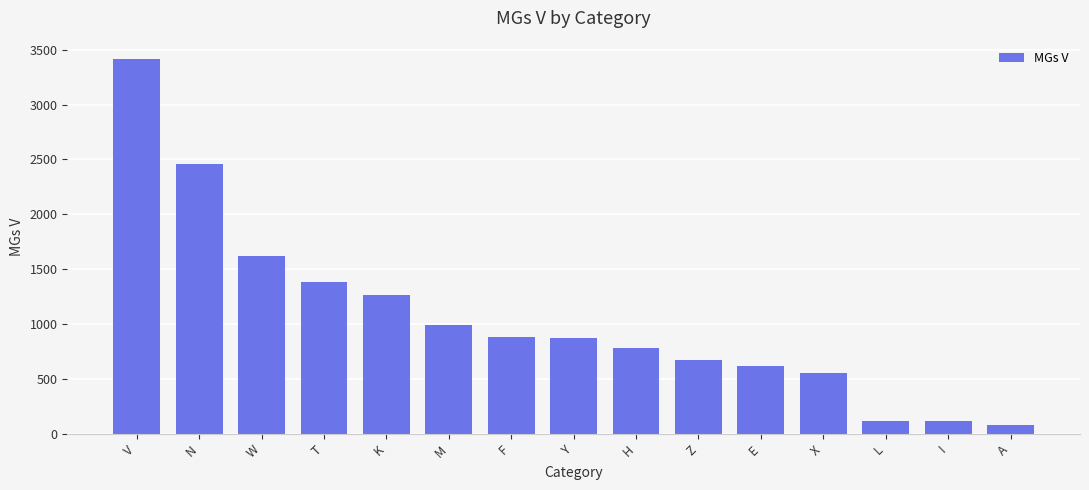

Approximately how many times larger is the value at T compared to M?

1.4